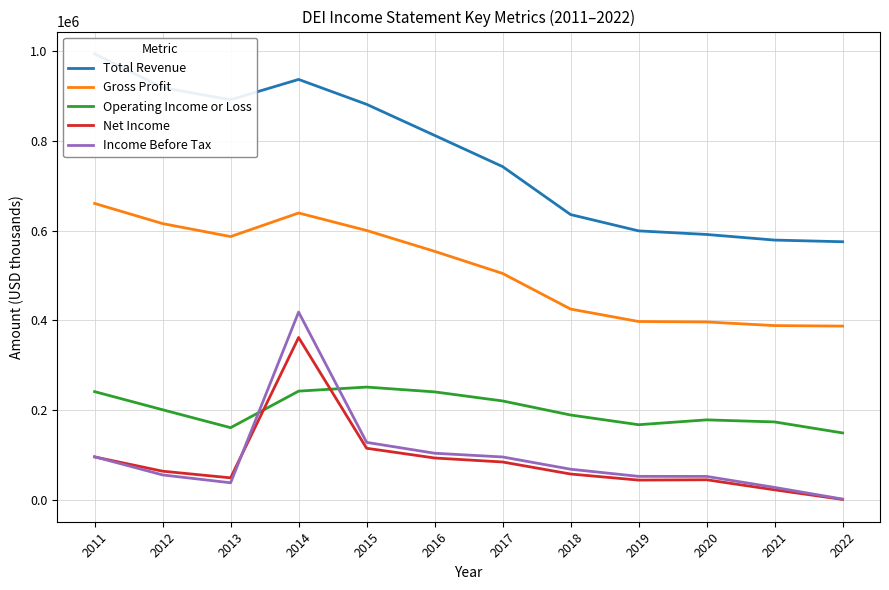

True or false: Income Before Tax and Gross Profit intersect in this chart.

False